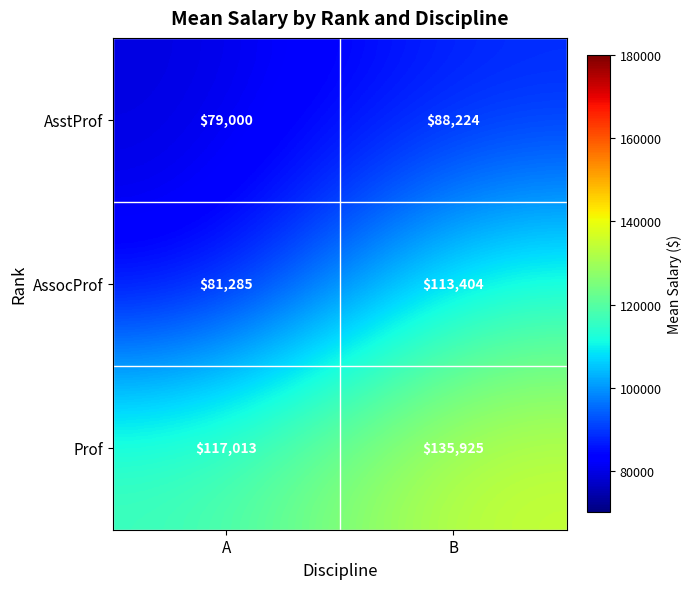

Which series has the largest total across all categories?

Prof